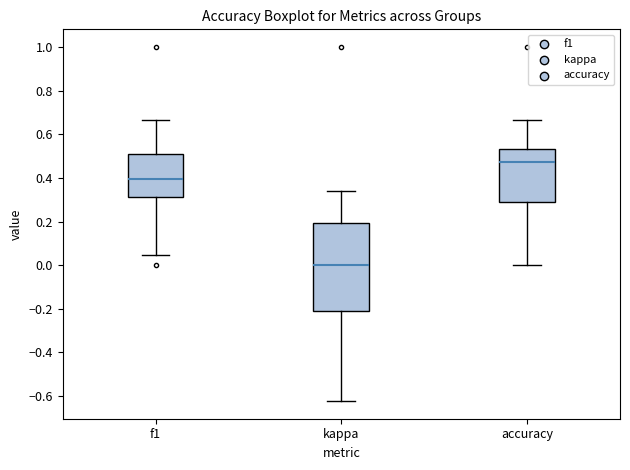

Which box is the tallest, from its lower edge to its upper edge?

kappa